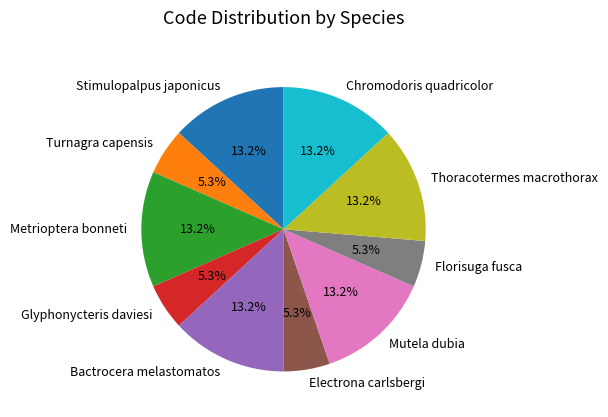

Approximately how many times larger is the value at Electrona carlsbergi compared to Stimulopalpus japonicus?

0.4